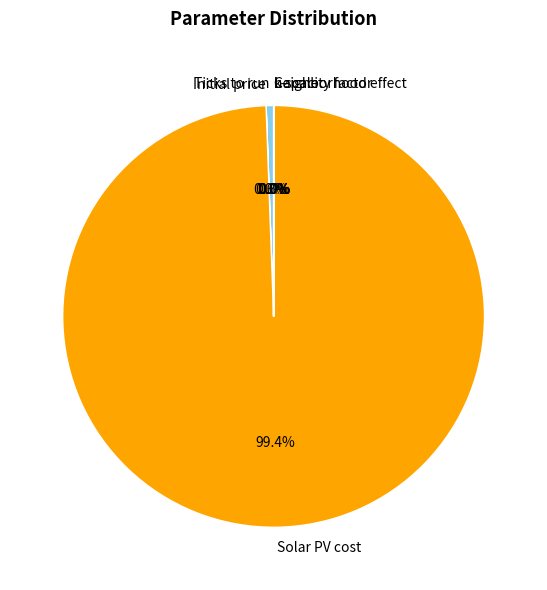

How much of the chart is everything except Solar PV cost?

0.6%